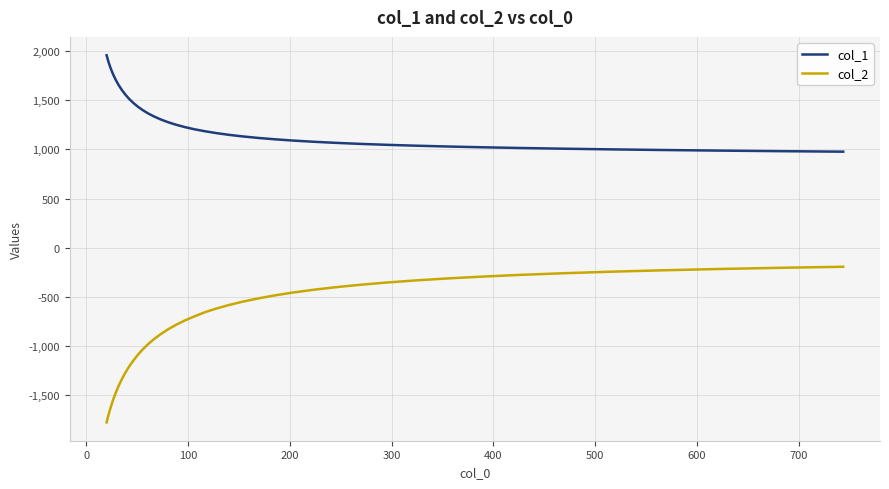

Rank the series by their average value, from lowest to highest.

col_2, col_1